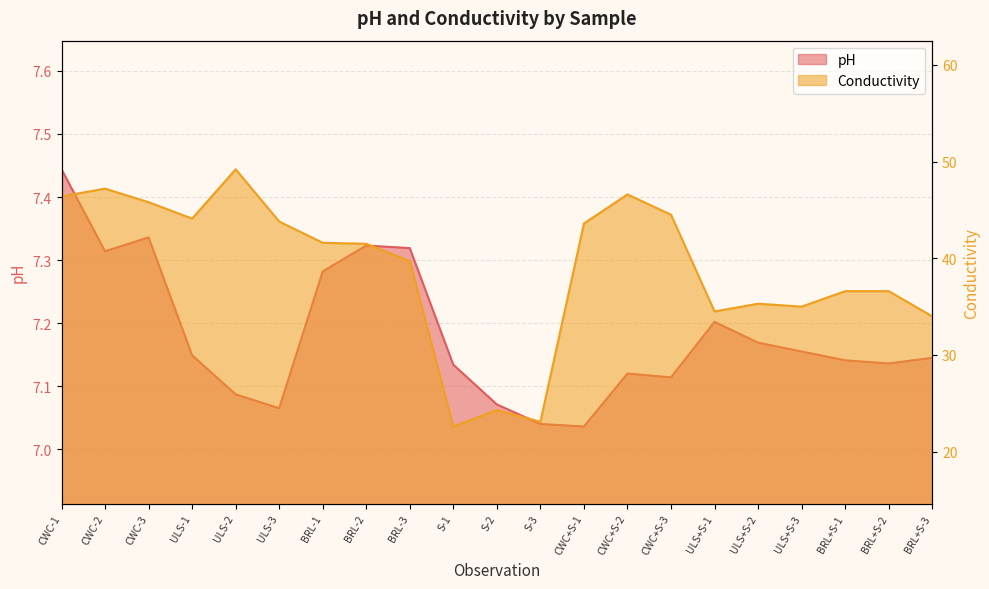

List the series in order of their peak value, lowest first.

pH line, Conductivity line